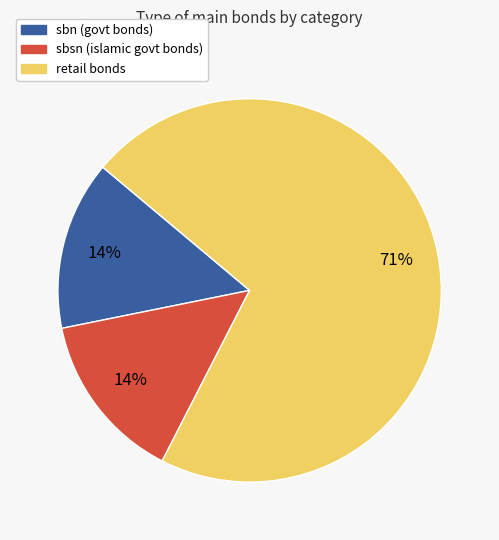

The sbsn slice represents 14% of the pie. True or false?

True